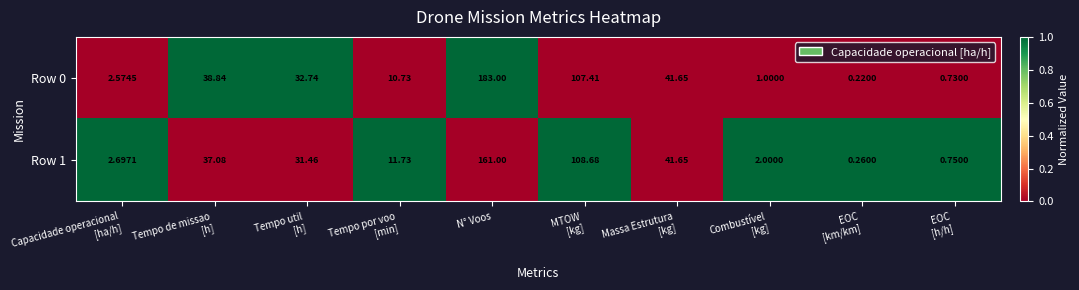

How many data points in Row 1 are above 31?

5